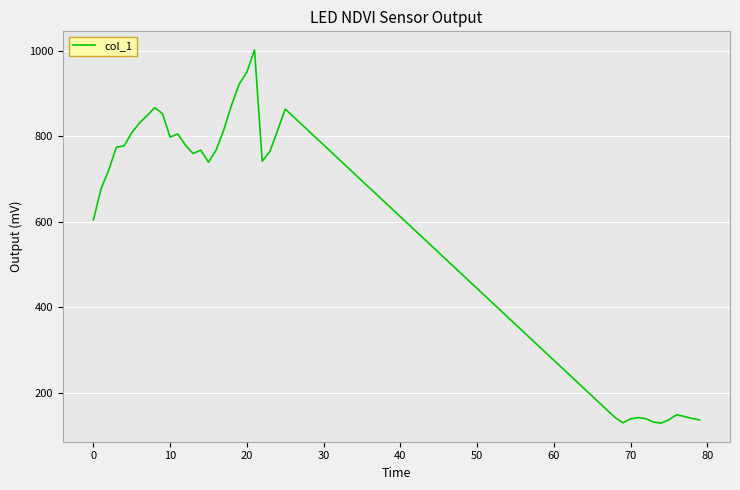

What is the greatest value displayed?

1001.7